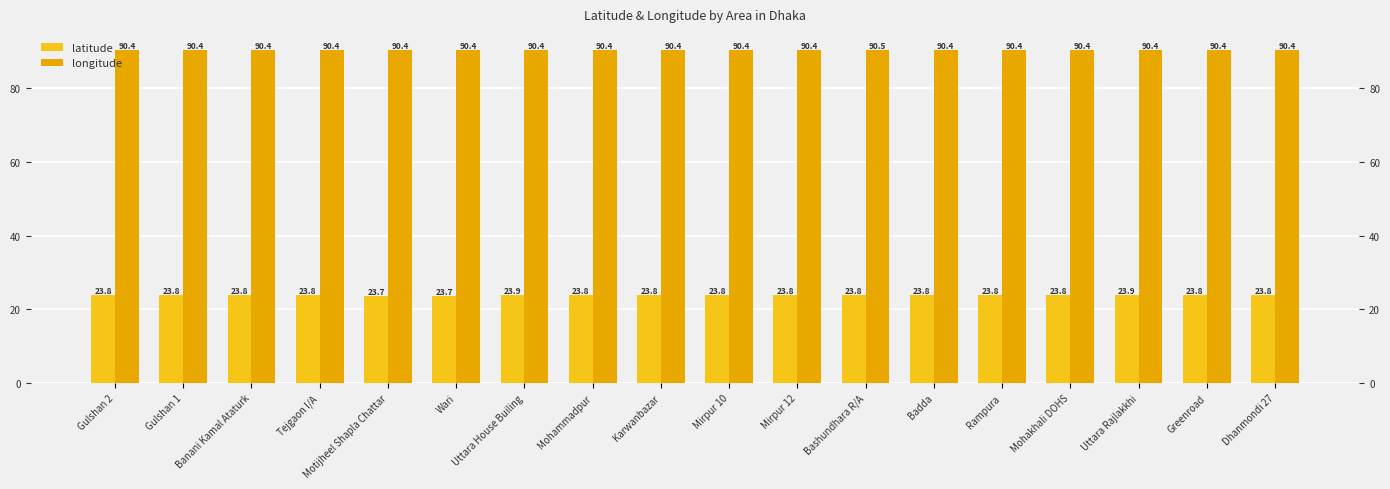

Is the value of longitude at Bashundhara R/A greater than the value of latitude at Motijheel Shapla Chattar?

Yes